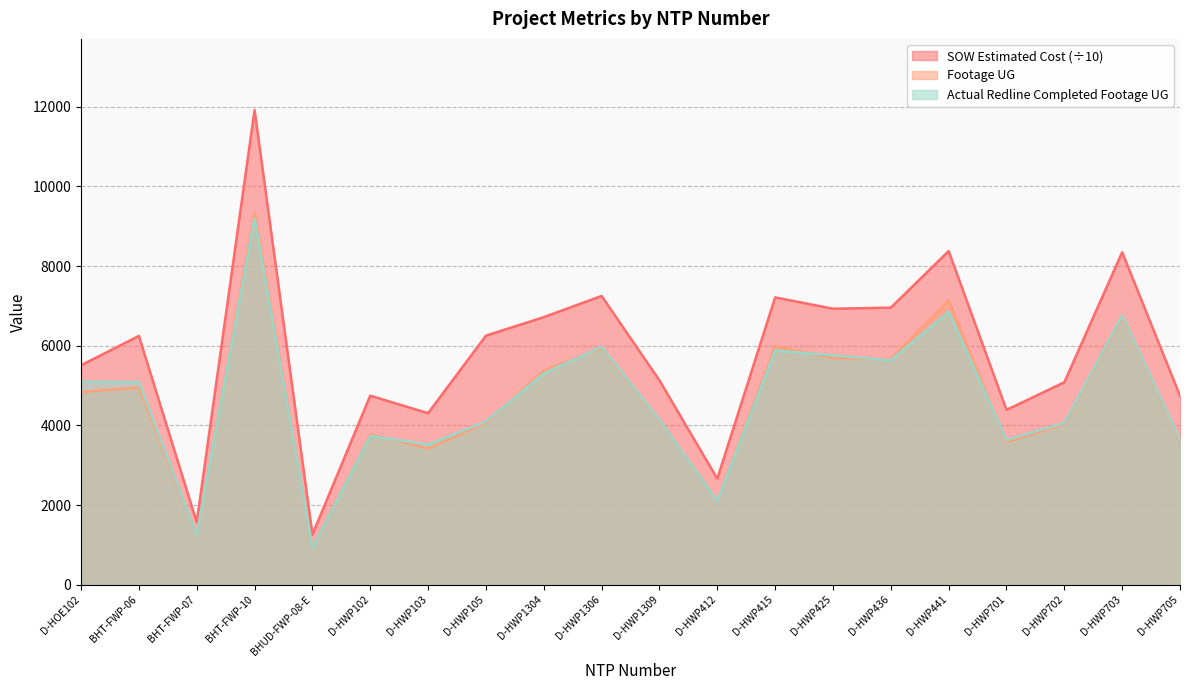

What is the label of the 11th point from the right?

D-HWP1306